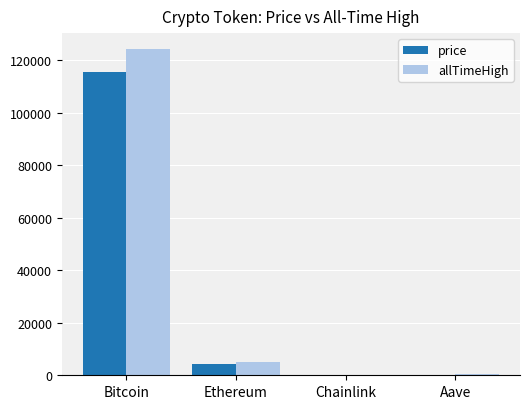

What is the sum of all price values?

120238.0